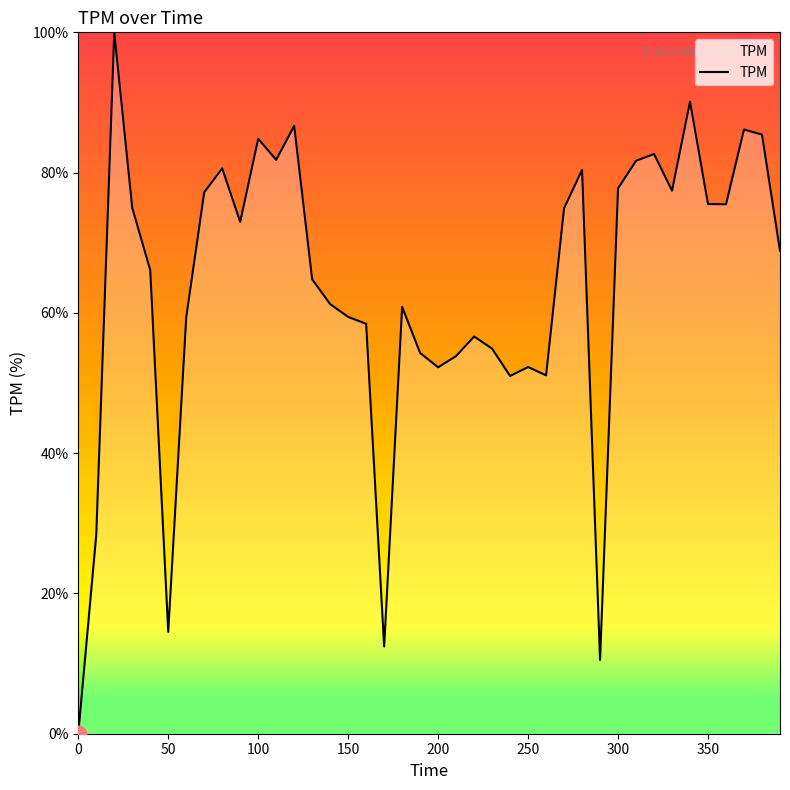

Does the chart display data point markers on the line(s)?

No